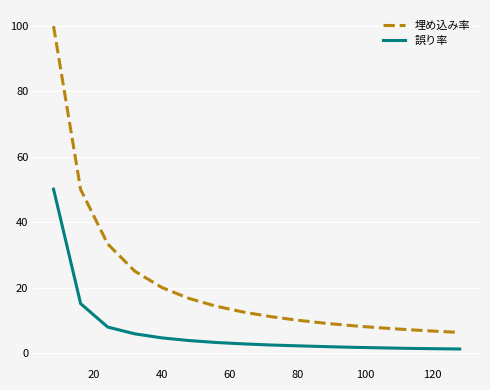

True or false: 埋め込み率 and 誤り率 intersect in this chart.

False